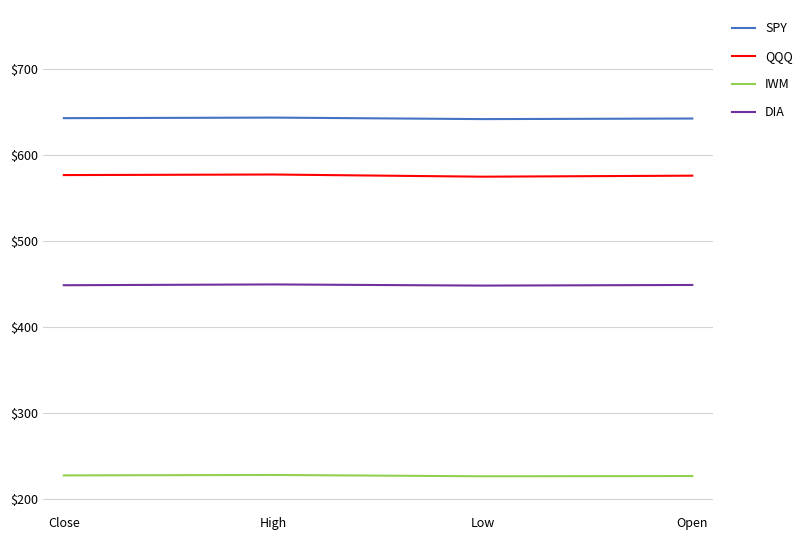

How many values in the SPY series exceed 643?

2